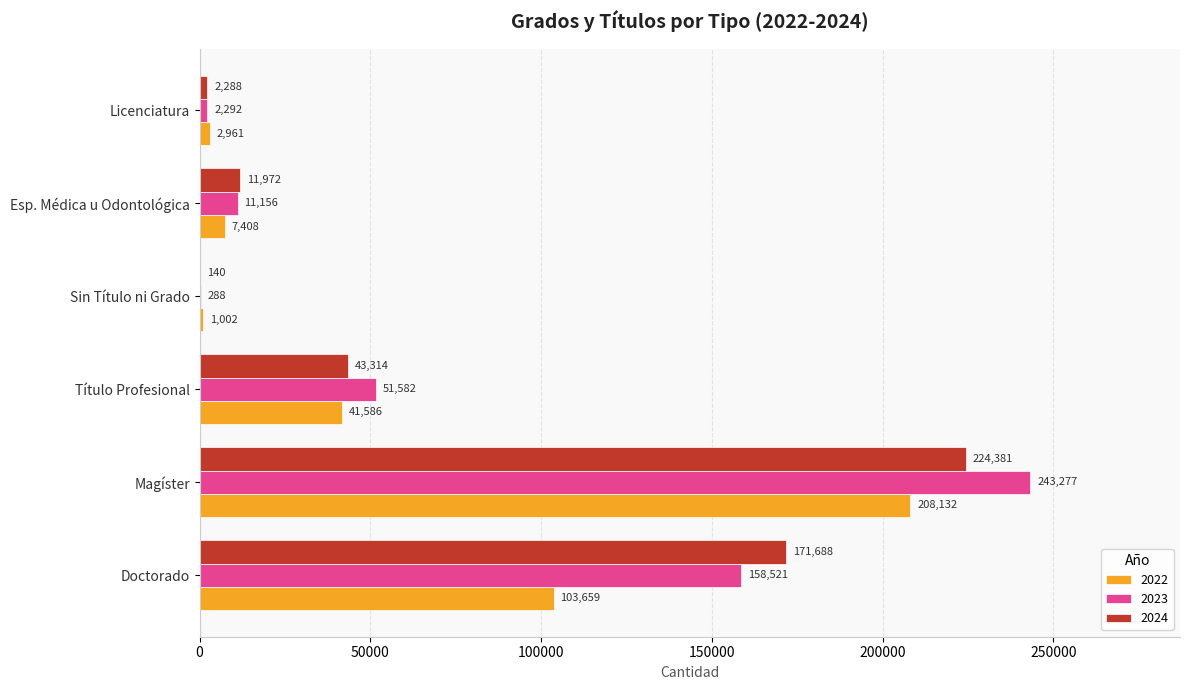

How many distinct data groups are displayed?

3